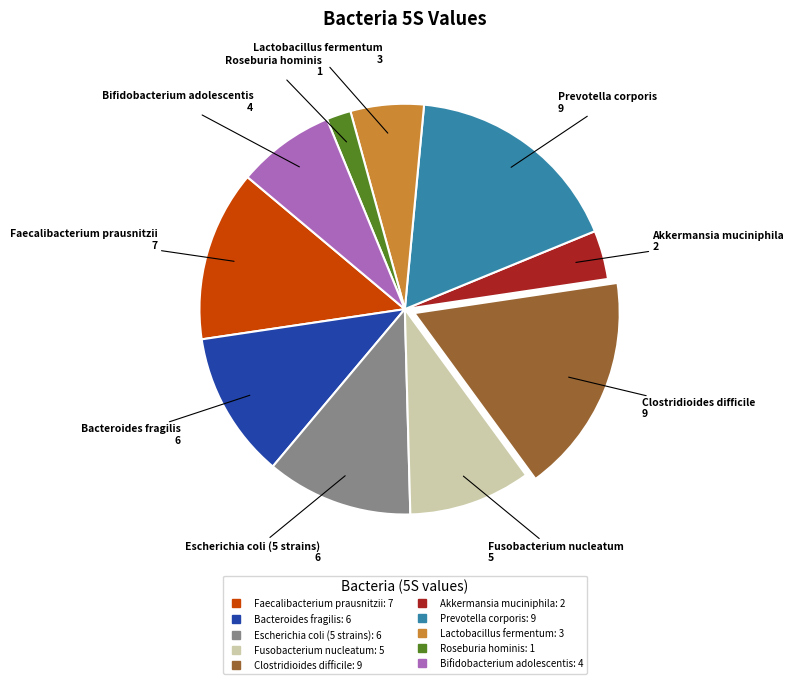

Is there a majority slice in this chart?

No